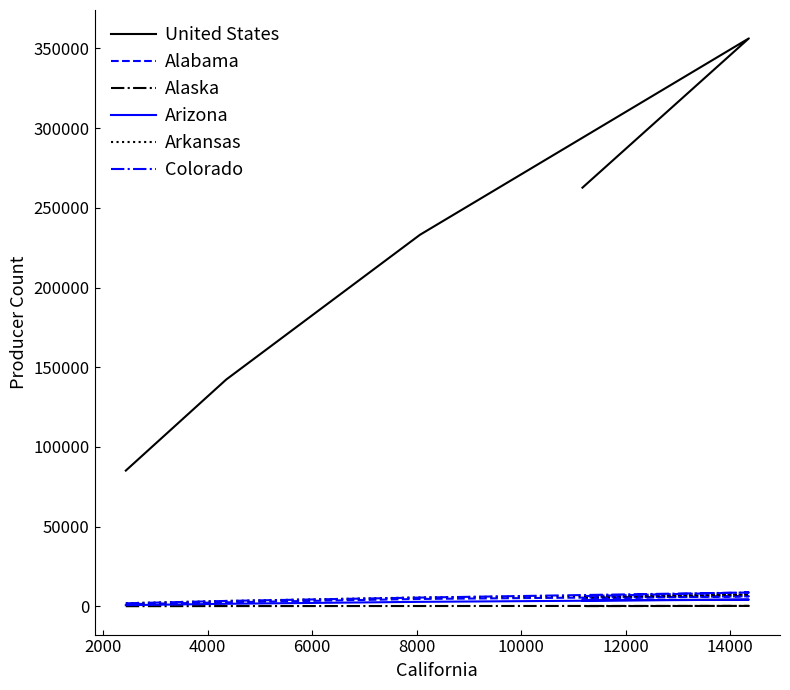

What is the difference between the maximum and minimum values in the Alabama series?

4966